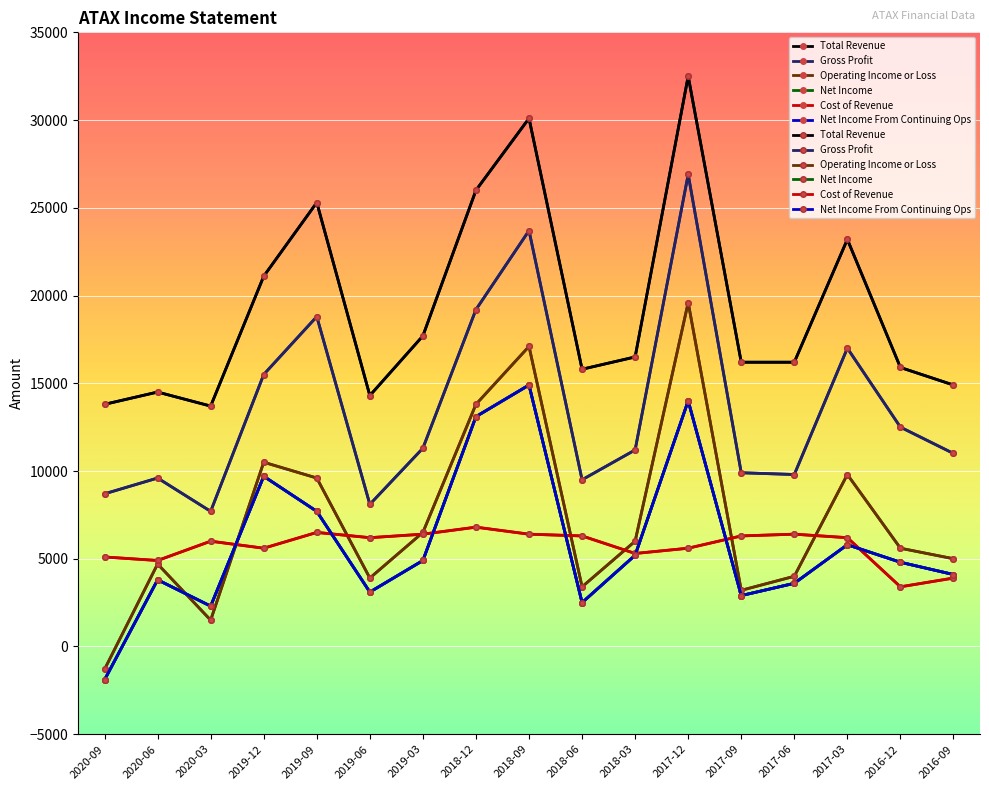

True or false: Net Income From Continuing Ops and Net Income intersect in this chart.

False